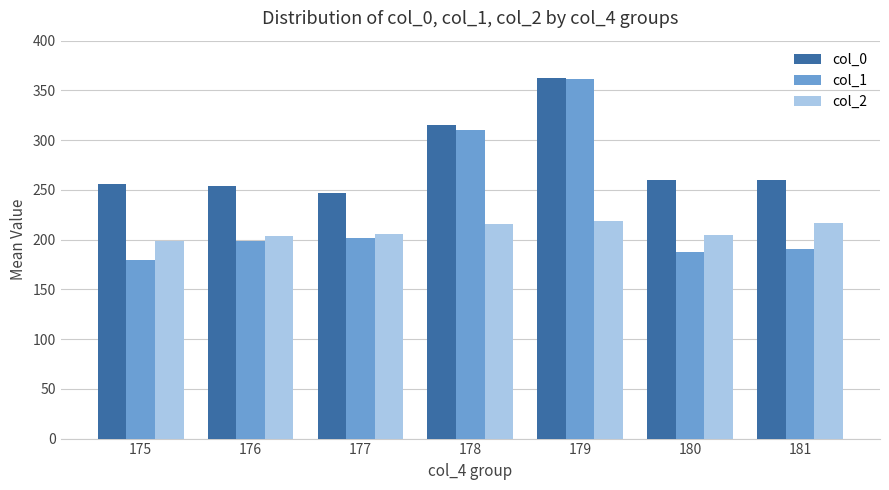

True or false: col_1 has a value of 198.5 at 176.

True